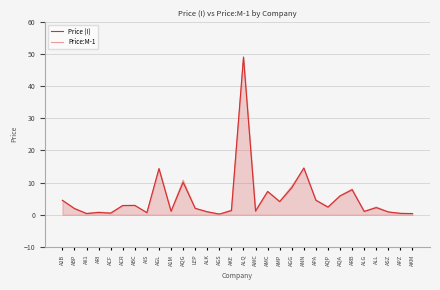

At which label is Price:M-1 closest to 24?

AGL